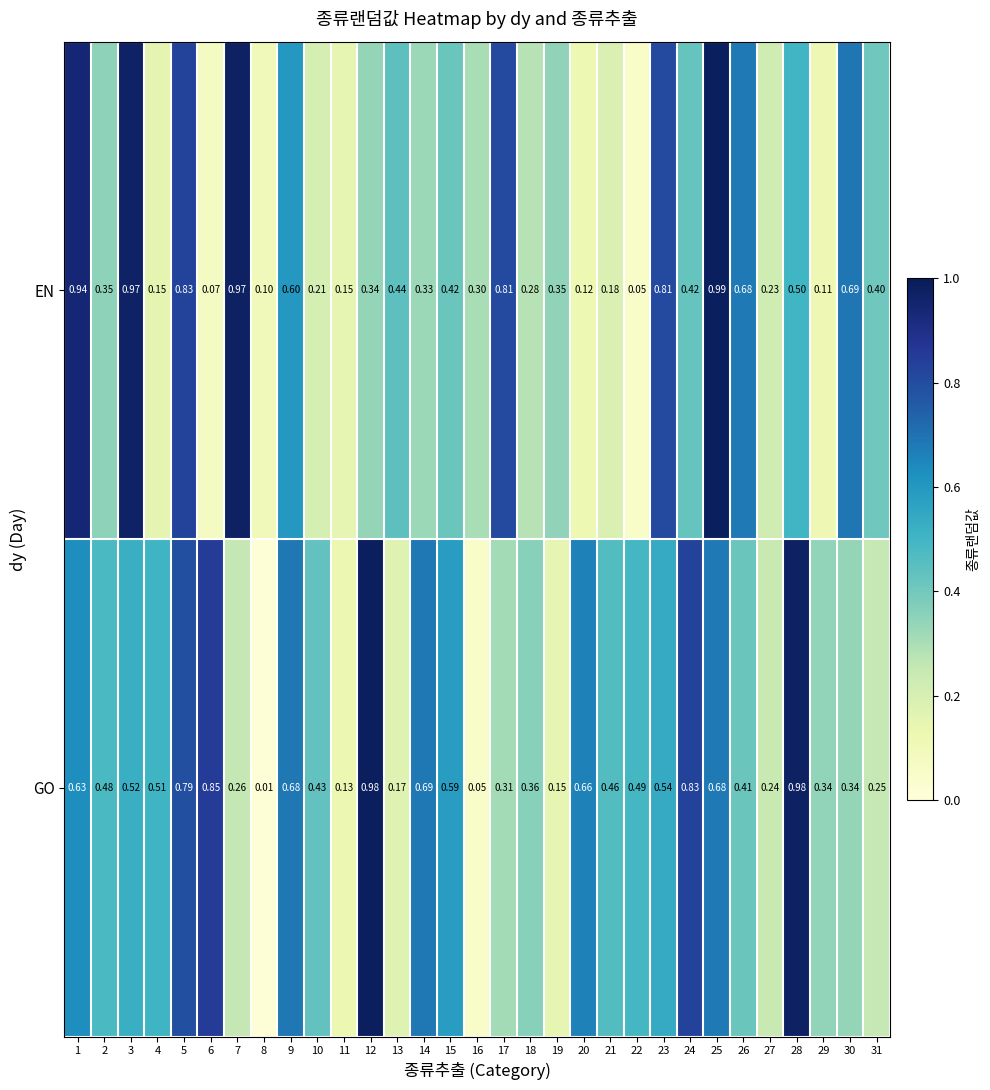

List the series in order of their peak value, highest first.

EN, GO